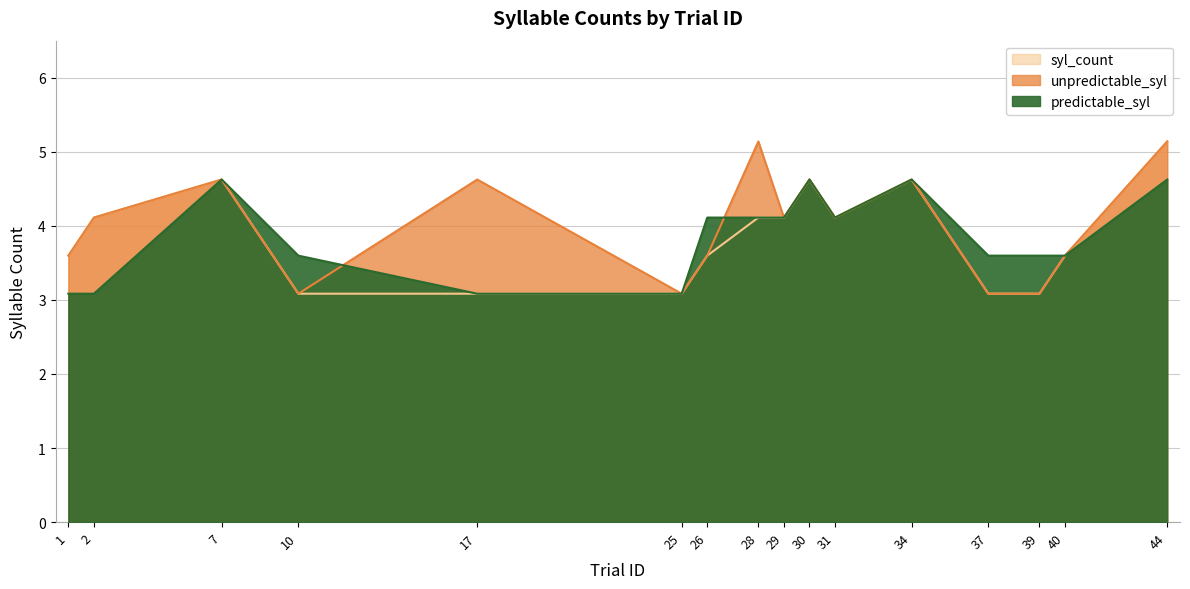

Reading right to left, extract all data points from this chart.

predictable_syl: 44=4.6	40=3.6	39=3.6	37=3.6	34=4.6	31=4.1	30=4.6	29=4.1	28=4.1	26=4.1	25=3.1	17=3.1	10=3.6	7=4.6	2=3.1	1=3.1
unpredictable_syl: 44=5.1	40=3.6	39=3.1	37=3.1	34=4.6	31=4.1	30=4.6	29=4.1	28=5.1	26=3.6	25=3.1	17=4.6	10=3.1	7=4.6	2=4.1	1=3.6
syl_count: 44=5.1	40=3.6	39=3.1	37=3.1	34=4.6	31=4.1	30=4.6	29=4.1	28=4.1	26=3.6	25=3.1	17=3.1	10=3.1	7=4.6	2=4.1	1=3.6